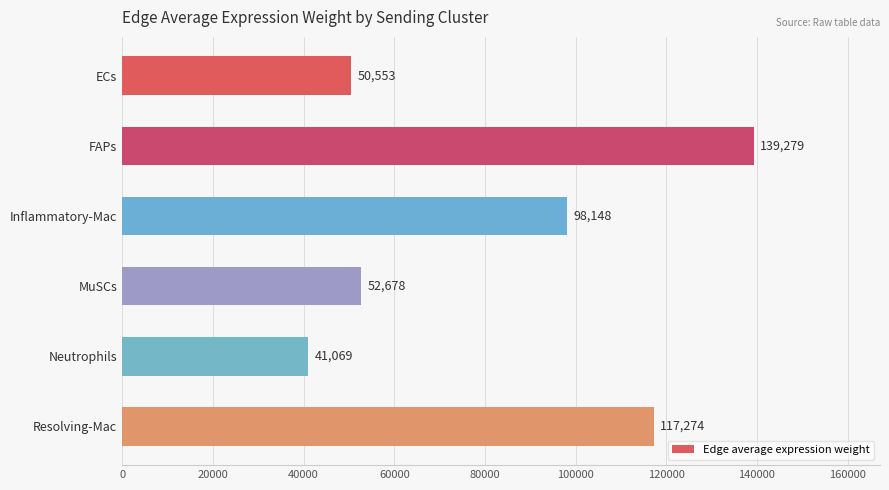

What is the sum of all values?

499001.1